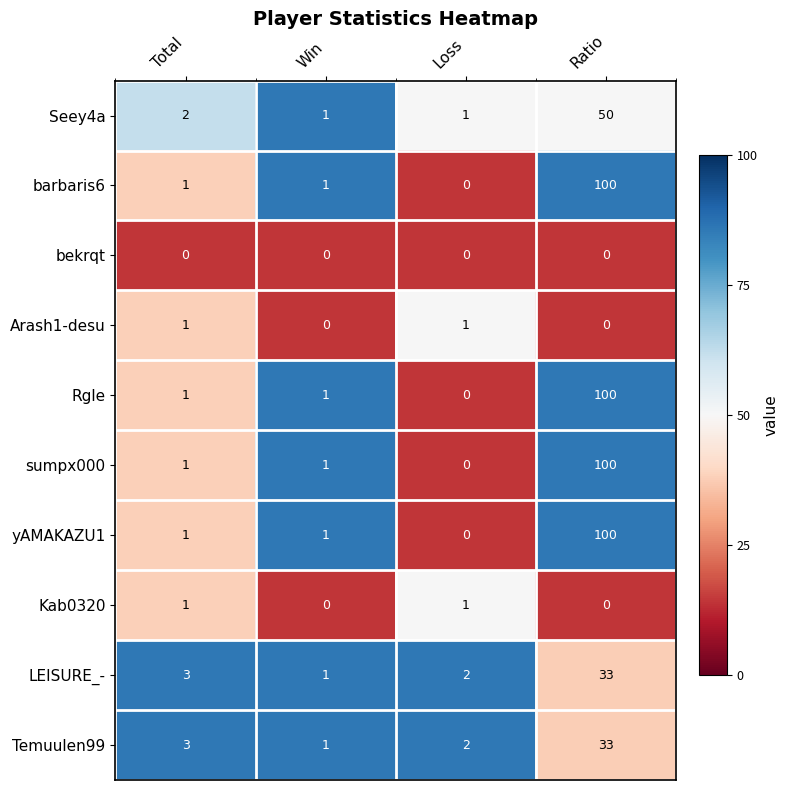

The sumpx000 series shows 1 at Total. True or false?

True